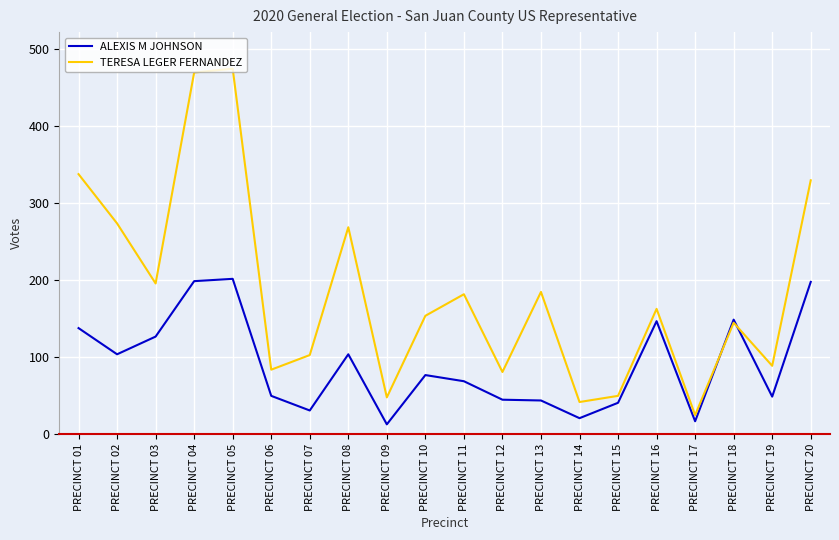

True or false: TERESA LEGER FERNANDEZ has more than 1 interior local peaks.

True